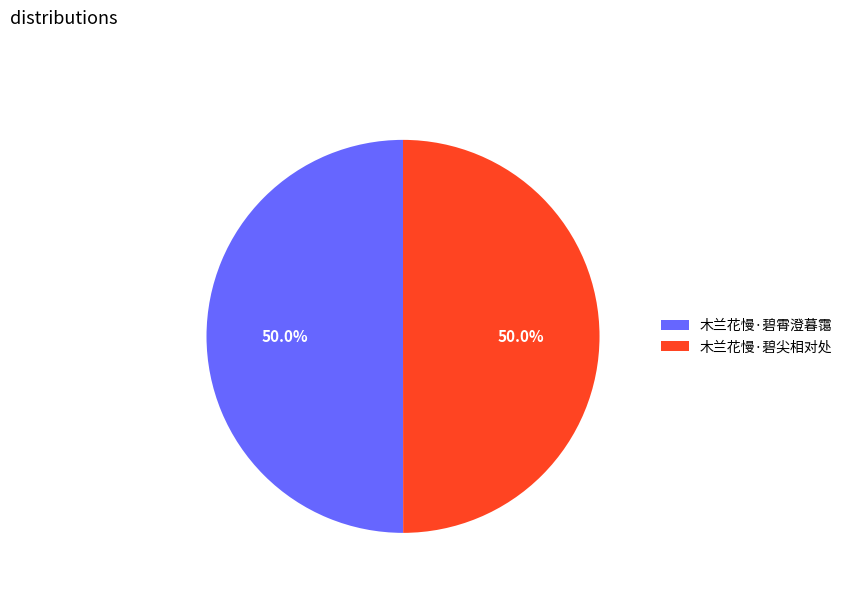

Count the number of slices in the pie.

2